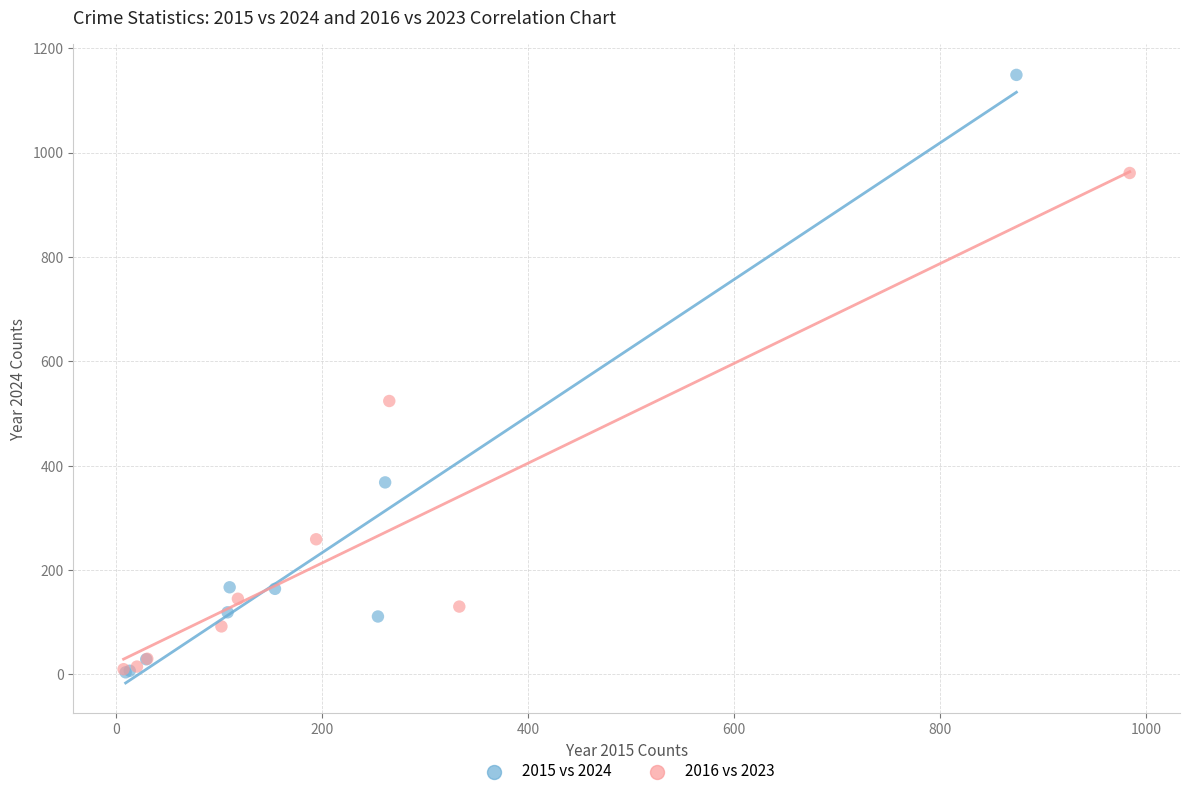

Which series has the largest Y range (max minus min)?

2015 vs 2024